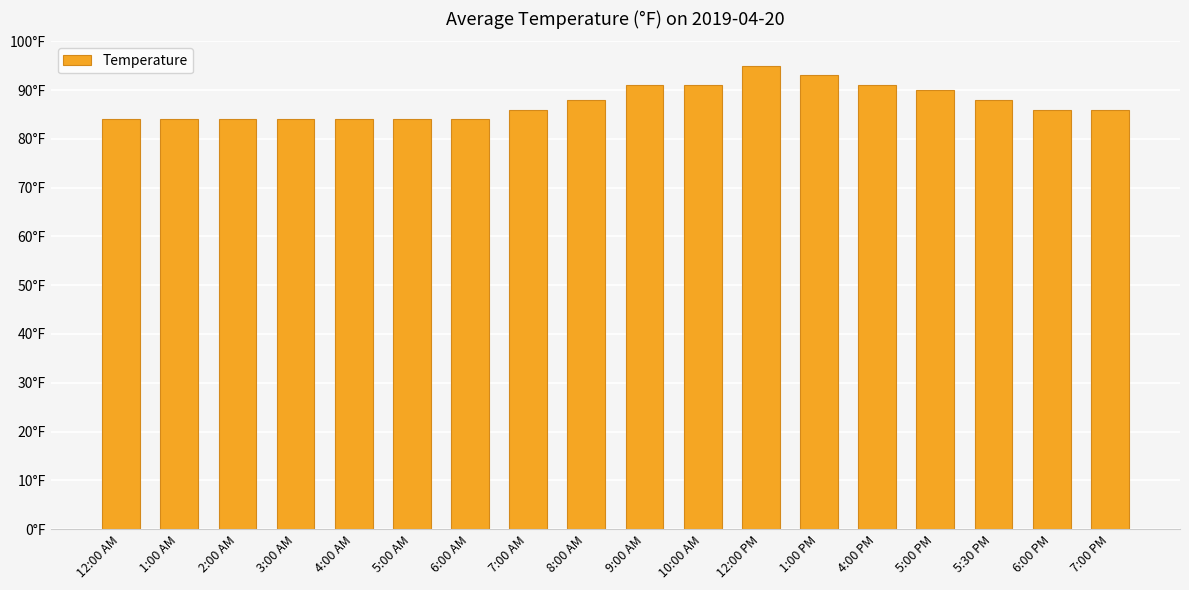

Which category has the highest value across all series?

12:00 PM